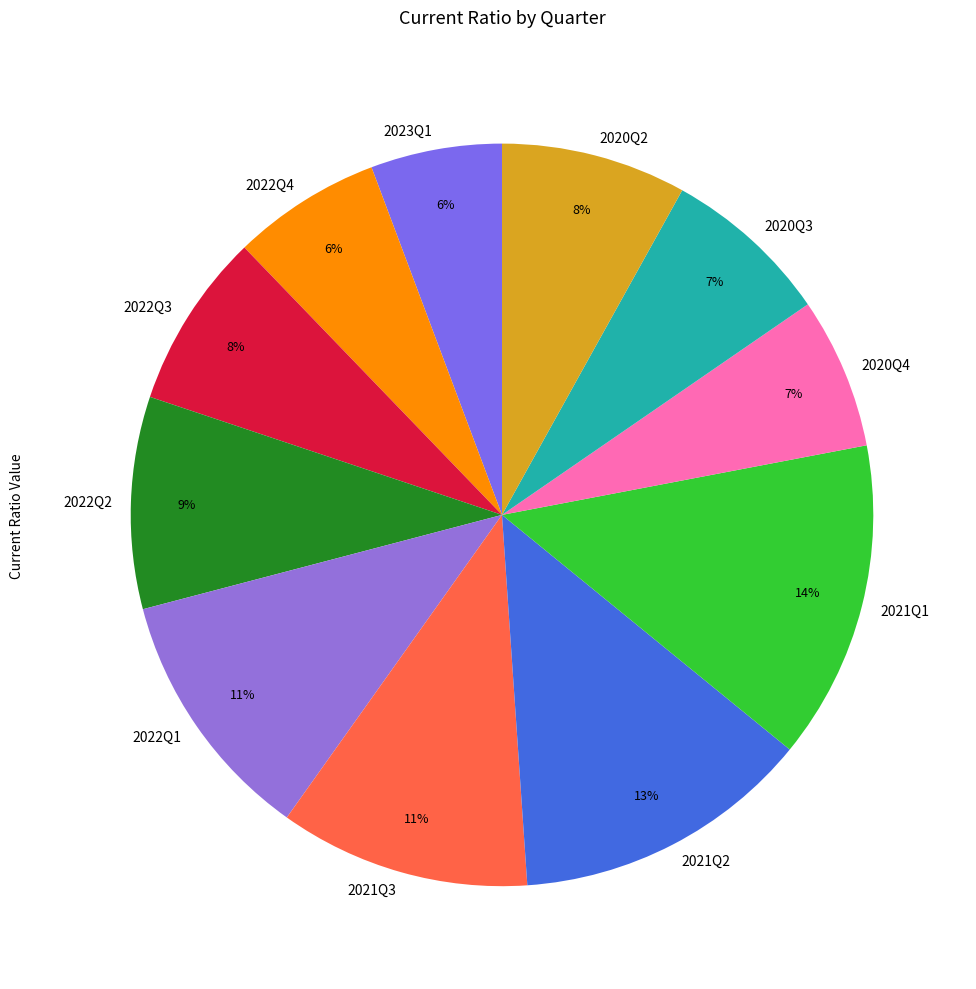

To the nearest percent, what portion does 2022Q2 represent?

9%